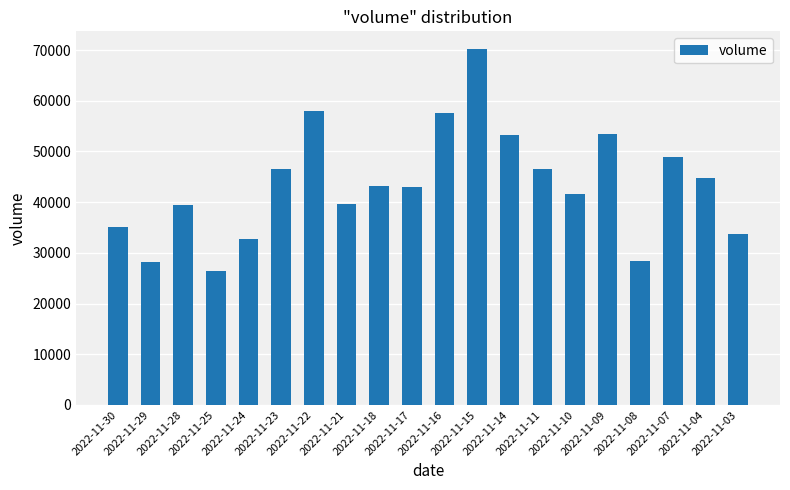

What is the ratio of the value at 2022-11-03 to the value at 2022-11-08?

1.2